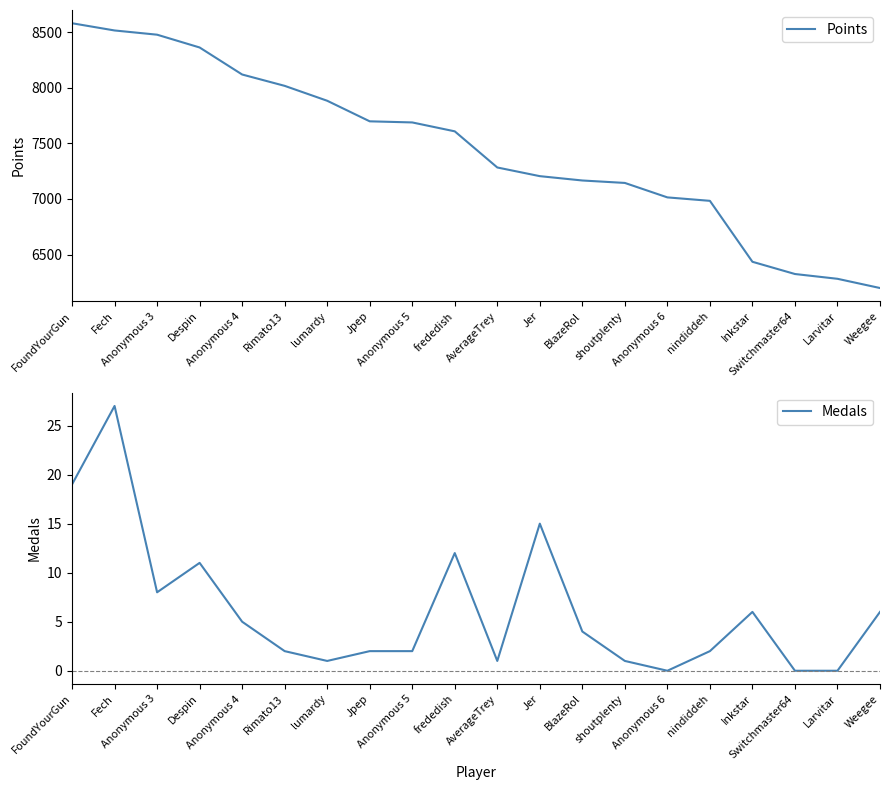

Reading left to right, extract all data points from this chart.

Points: 8580	8515	8477	8362	8119	8017	7883	7698	7688	7608	7283	7205	7166	7144	7014	6983	6435	6325	6282	6199
Medals: 19	27	8	11	5	2	1	2	2	12	1	15	4	1	0	2	6	0	0	6